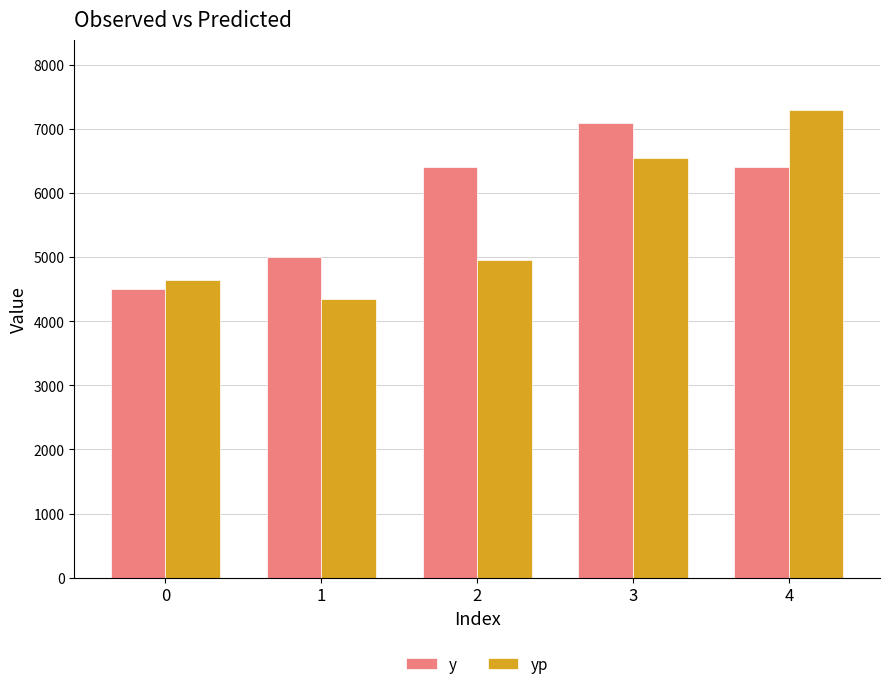

Does the chart contain stacked bars?

No